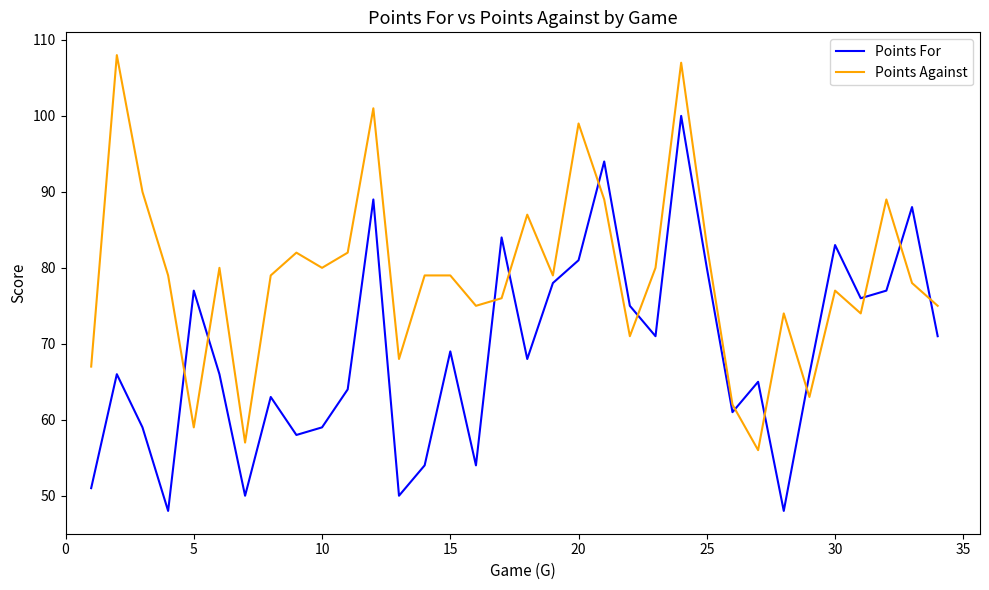

Which series has the largest total across all categories?

Points Against